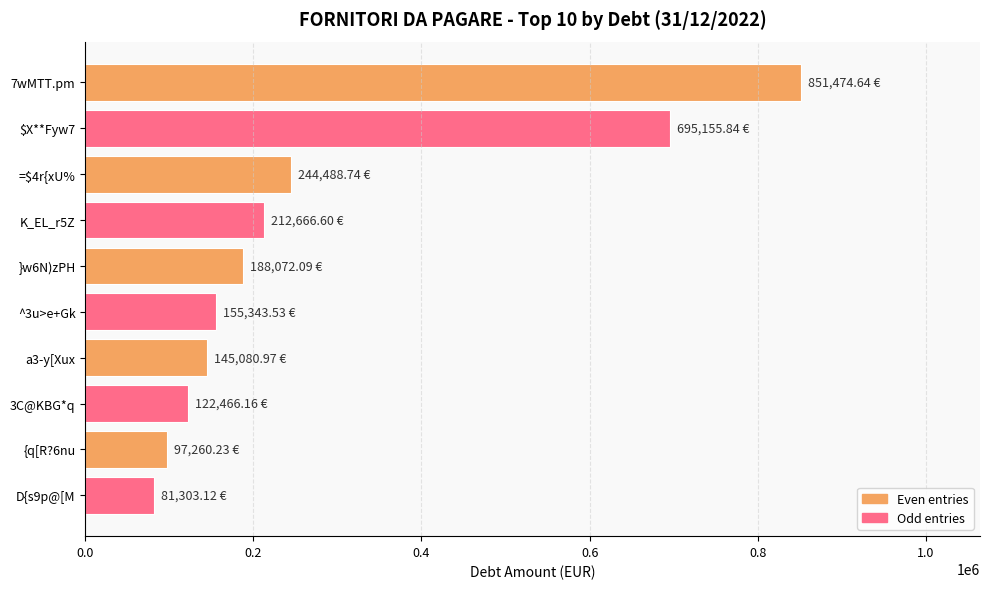

Between a3-y[Xux and 3C@KBG*q, which is larger?

a3-y[Xux